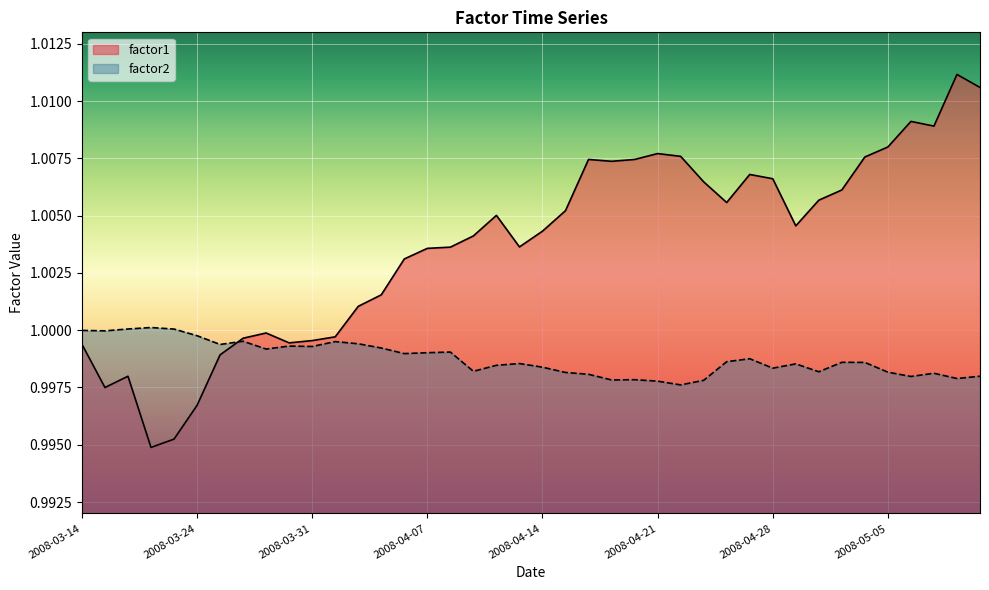

What is the total value across all series at 2008-04-21?

2.0